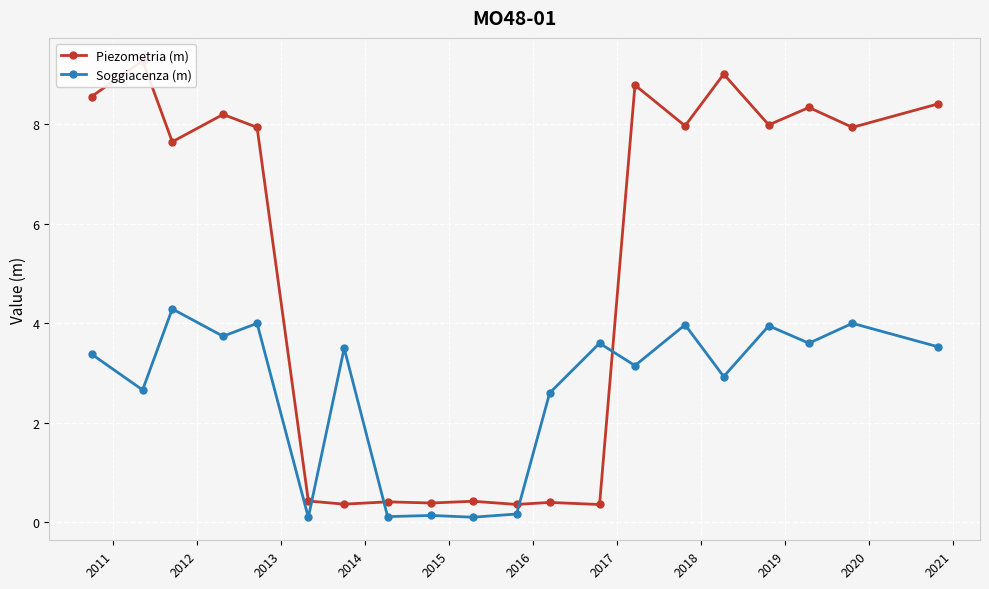

Reading left to right, extract all data points from this chart.

Piezometria (m): 8.6	9.3	7.6	8.2	7.9	0.4	0.4	0.4	0.4	0.4	0.4	0.4	0.4	8.8	8.0	9.0	8.0	8.3	7.9	8.4
Soggiacenza (m): 3.4	2.7	4.3	3.7	4.0	0.1	3.5	0.1	0.1	0.1	0.2	2.6	3.6	3.1	4.0	2.9	4.0	3.6	4.0	3.5